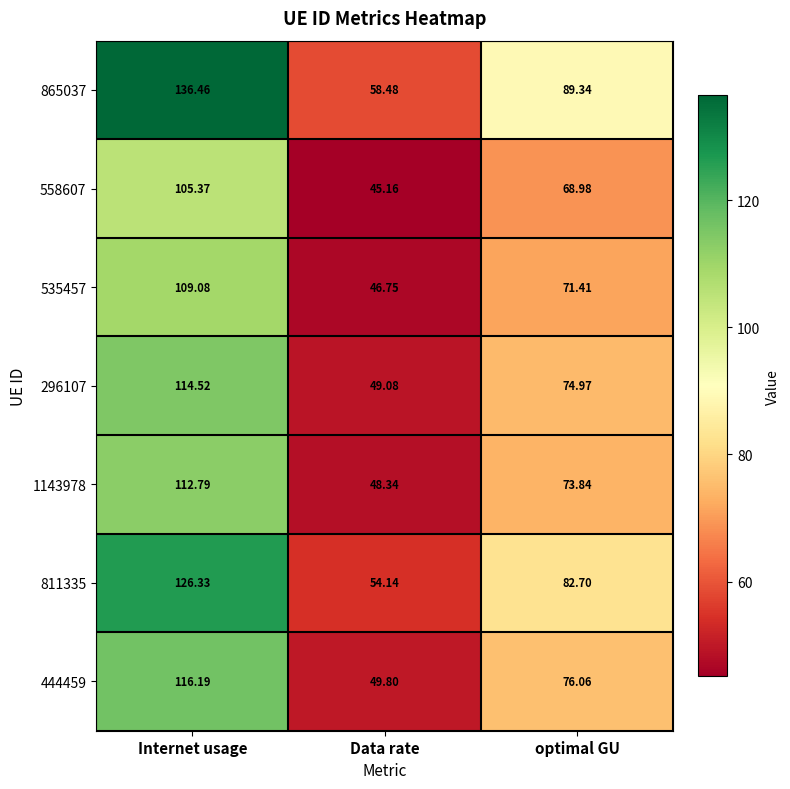

At which label does 535457 first exceed 71?

Internet usage